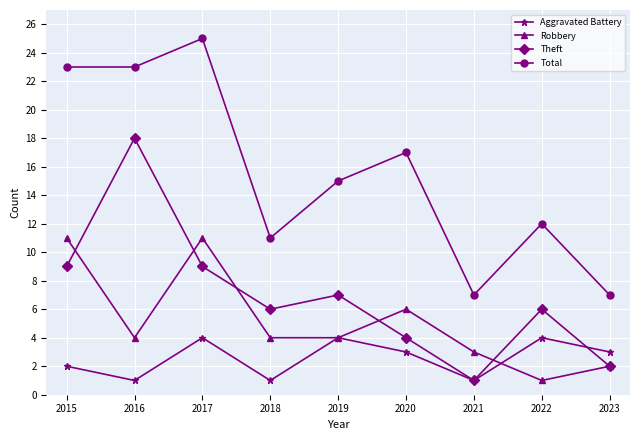

True or false: Aggravated Battery and Total cross at least once.

False